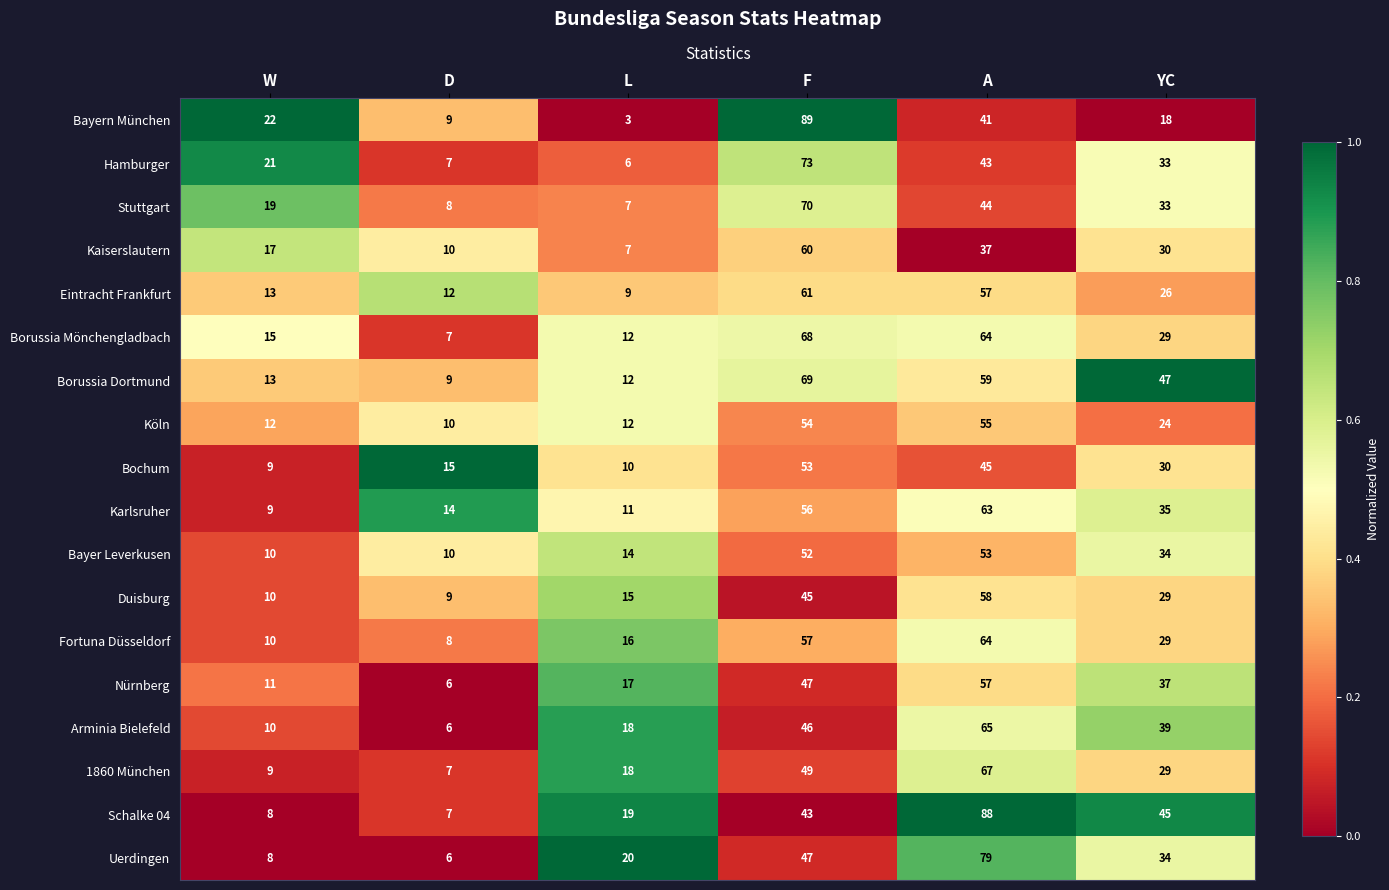

What is the sum of all Bayer Leverkusen values?

173